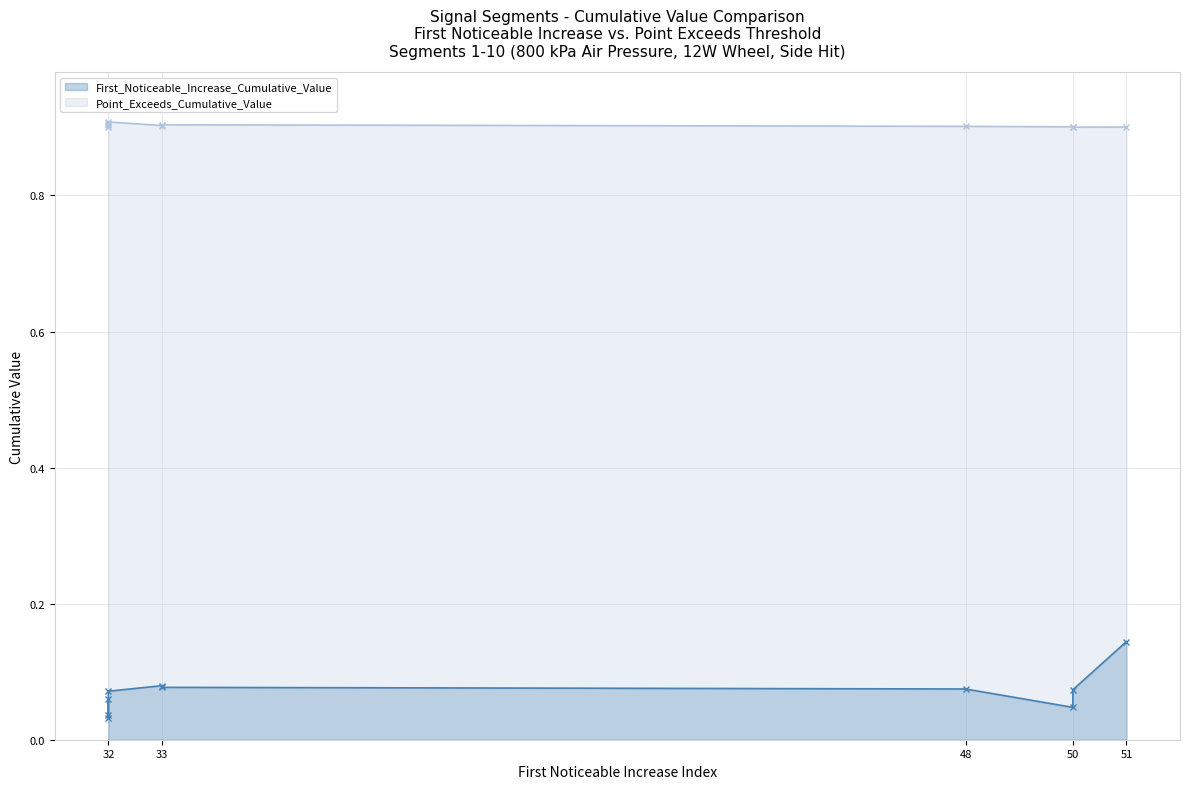

What is the label of the 10th point from the left?

50